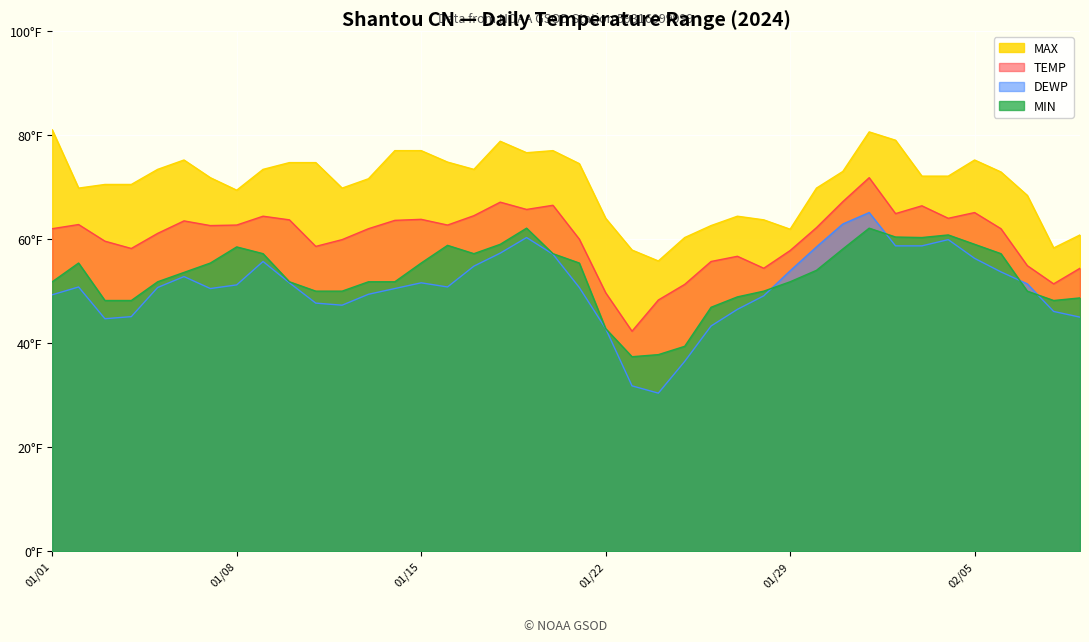

In MAX, how many points are higher than both neighbors (excluding endpoints)?

6